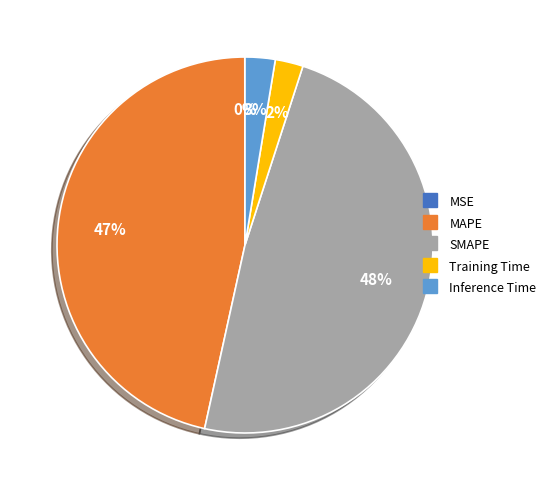

Does Inference Time account for over 50% of the chart?

No